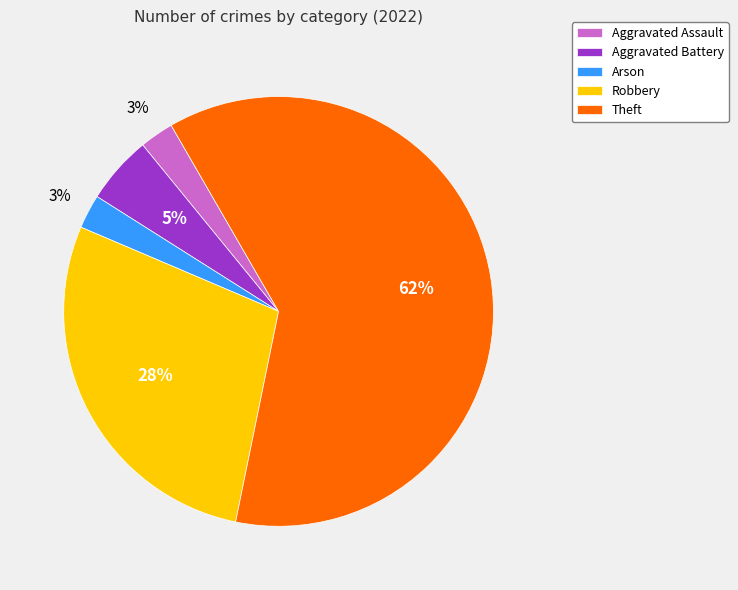

How many slices are in this pie chart?

5